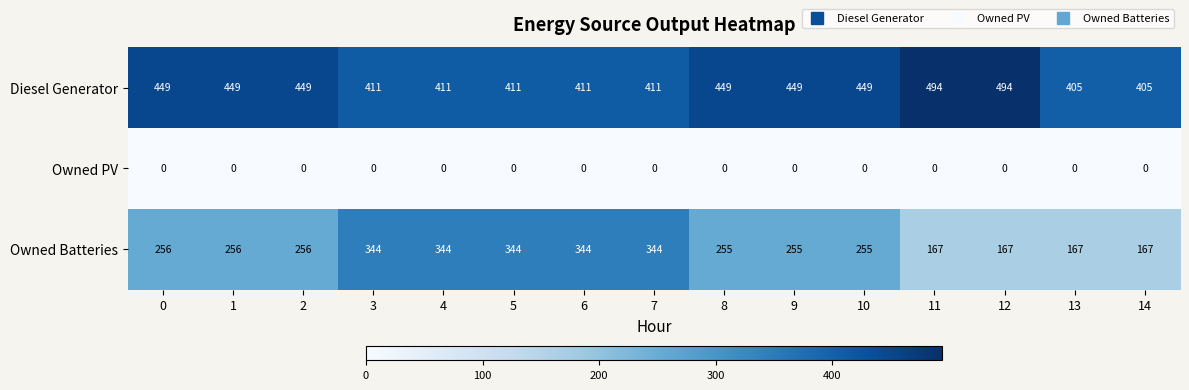

What is the difference between the second highest and second lowest values in the Owned Batteries series?

177